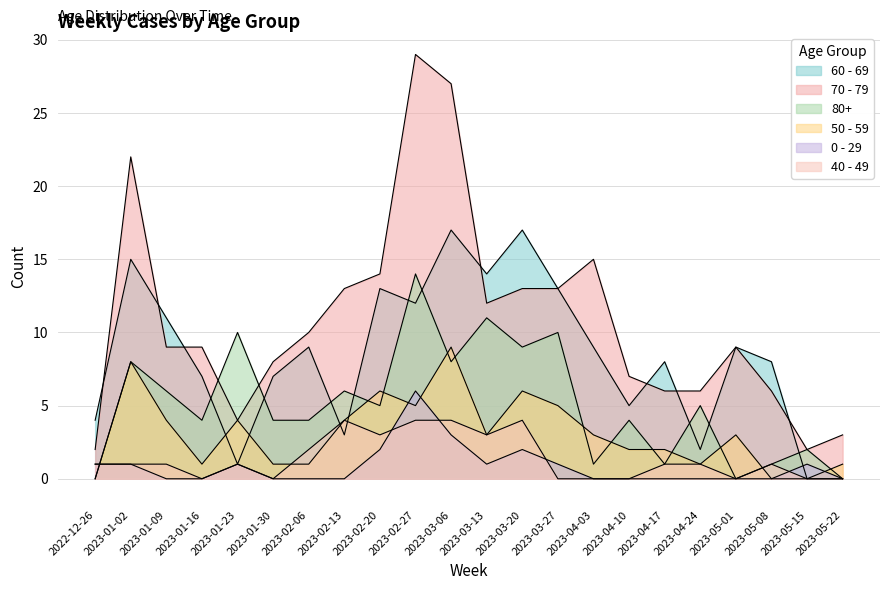

True or false: 80+ has a value of 2 at 2023-05-08.

False